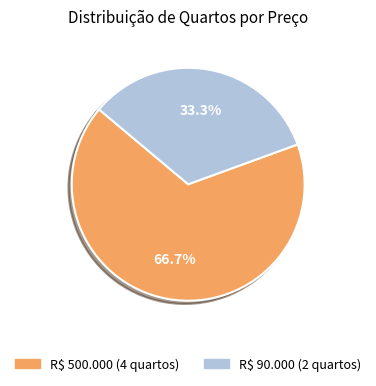

Rank the categories by value from highest to lowest.

R$ 500.000, R$ 90.000